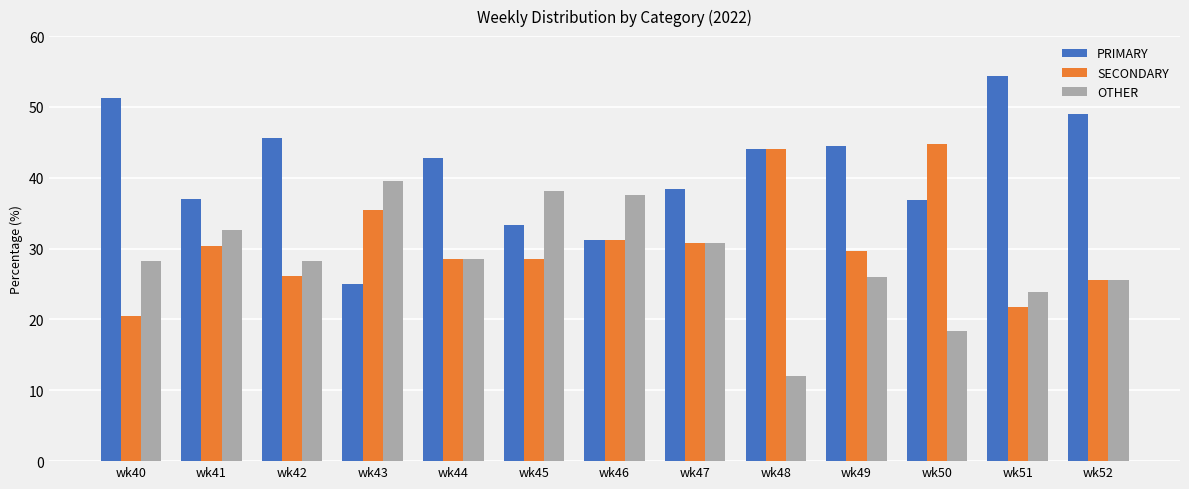

What is the sum of all OTHER values?

369.4